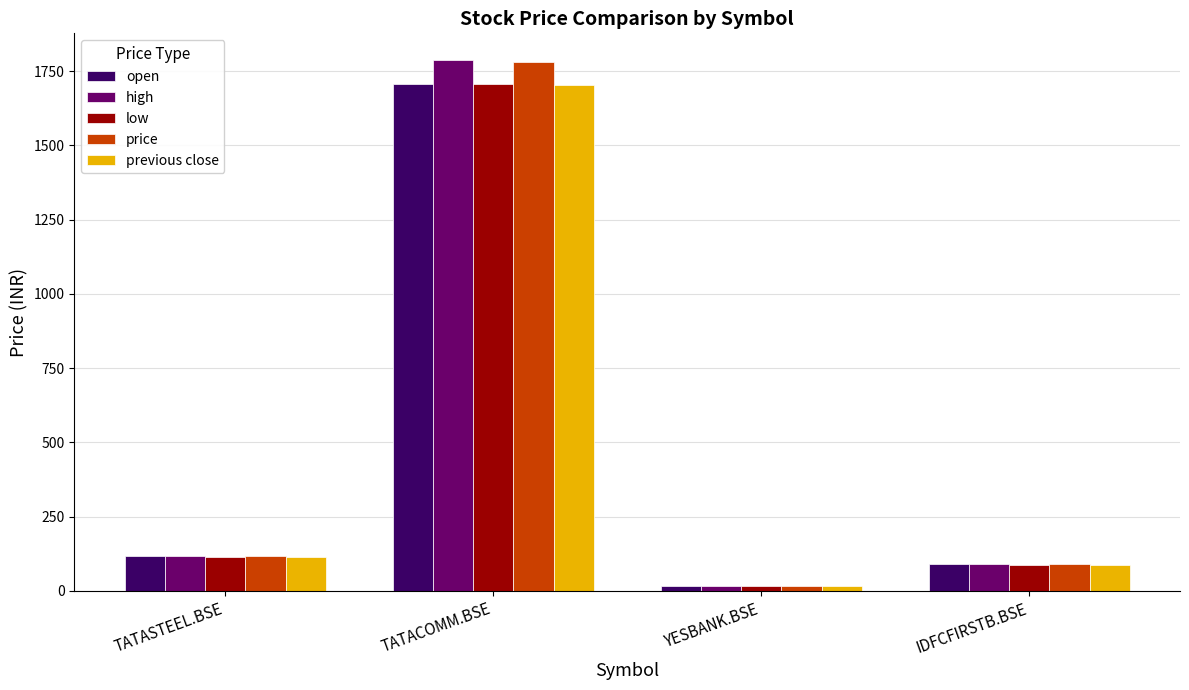

What is the total value across all series at TATASTEEL.BSE?

582.2